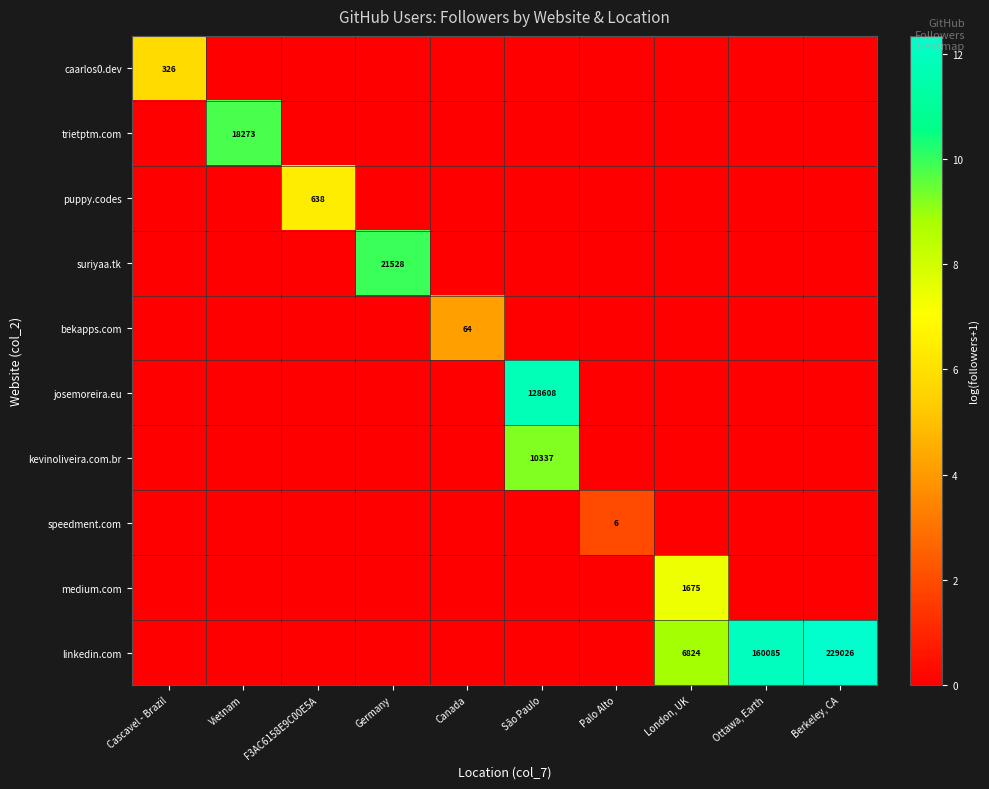

The value of kevinoliveira.com.br at São Paulo is 15391. True or false?

False